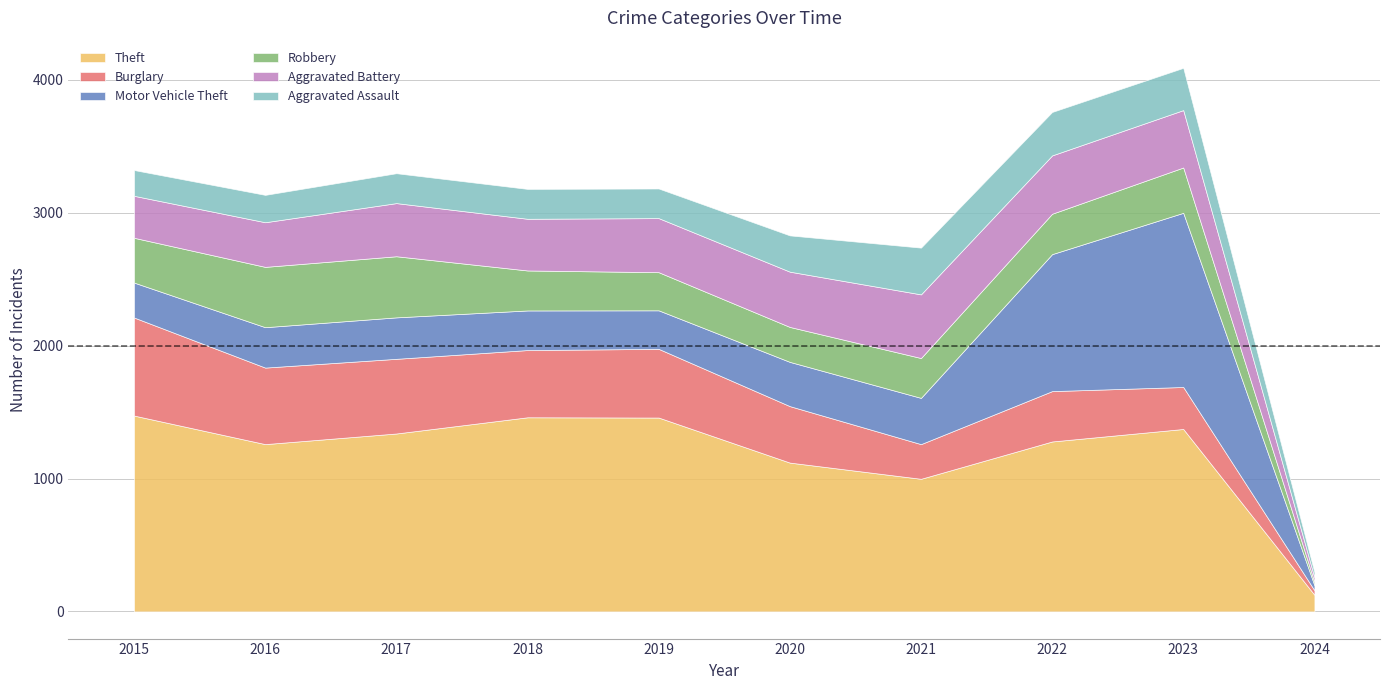

True or false: Robbery and Theft cross at least once.

False